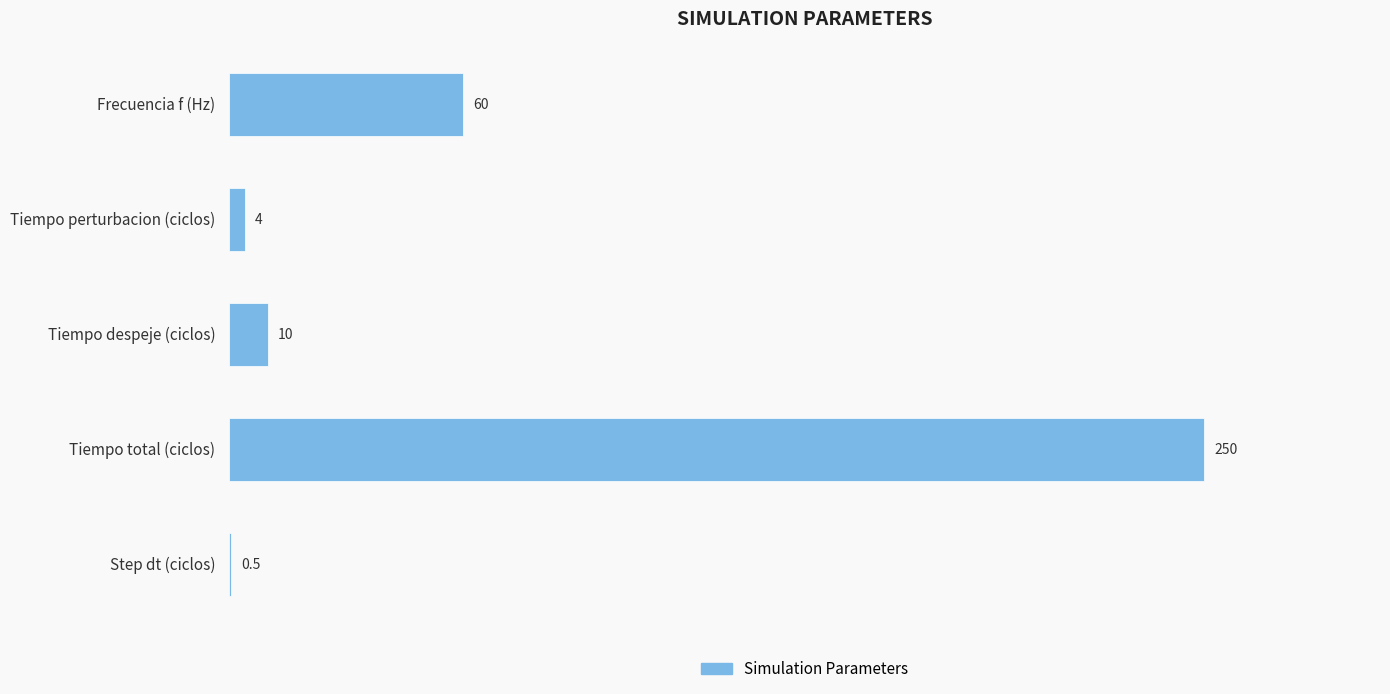

Are the bars grouped side by side (vs. stacked)?

No